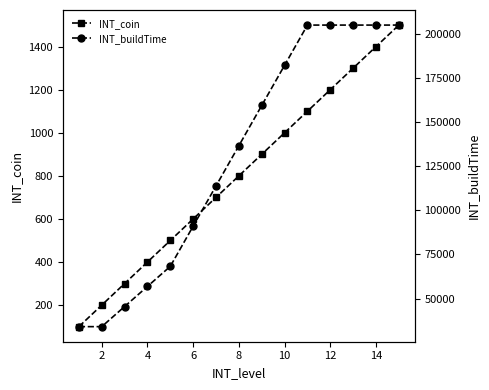

True or false: INT_coin has more than 1 points higher than both neighbors.

False